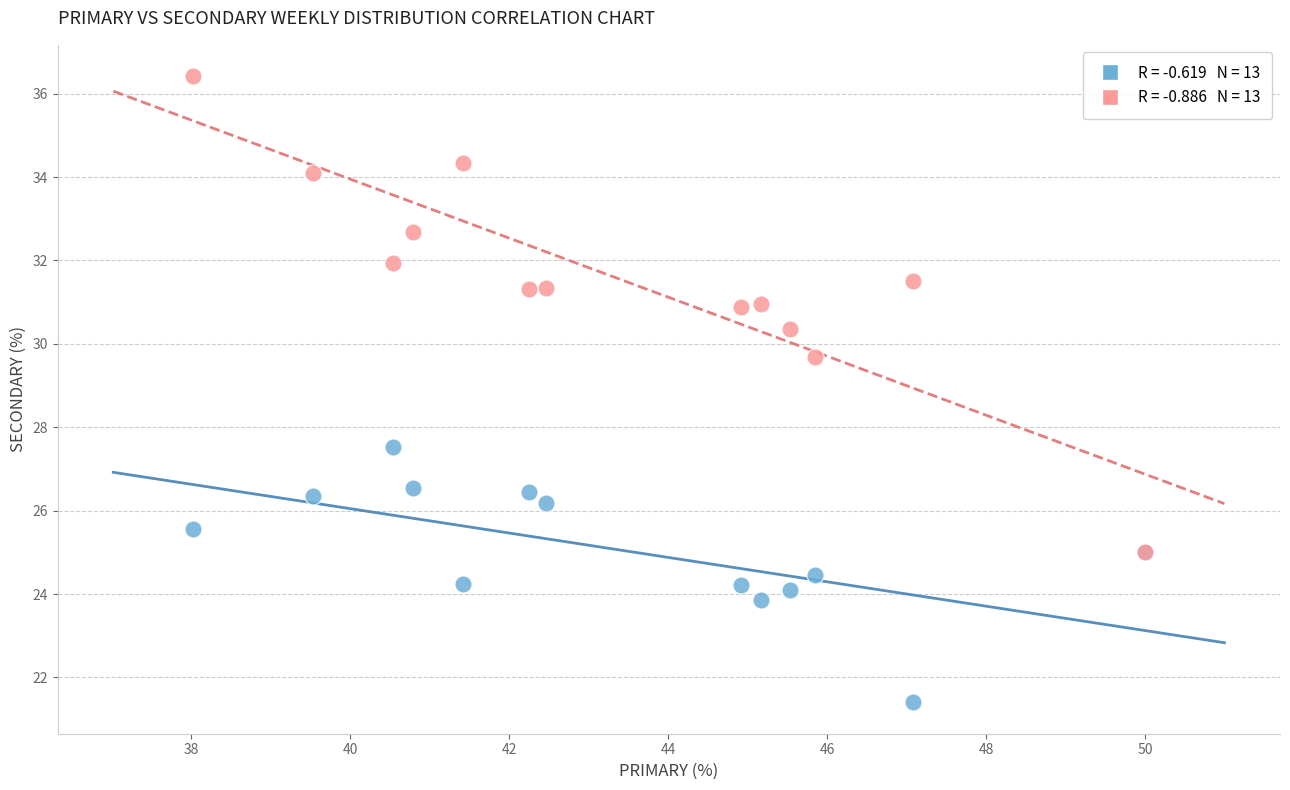

Across all series, what Y value is closest to 28?

27.5